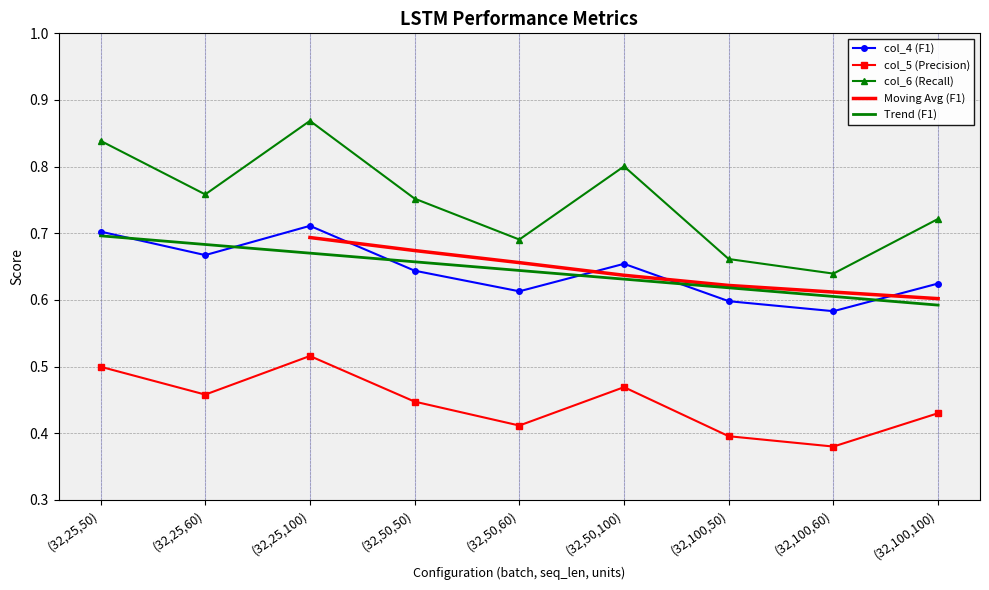

What is the smallest value displayed?

0.4